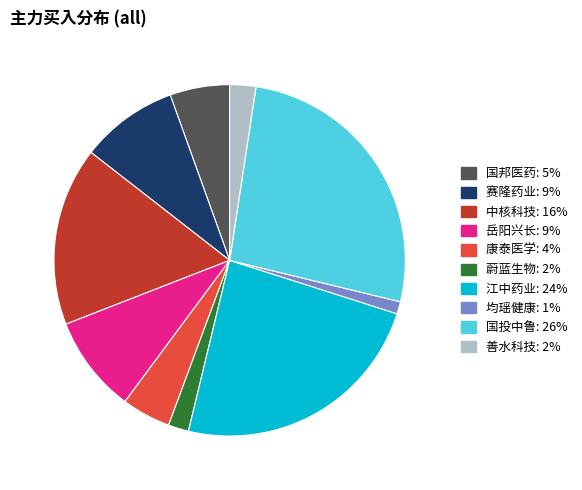

Is it true that 国邦医药 is 13% of the pie?

False